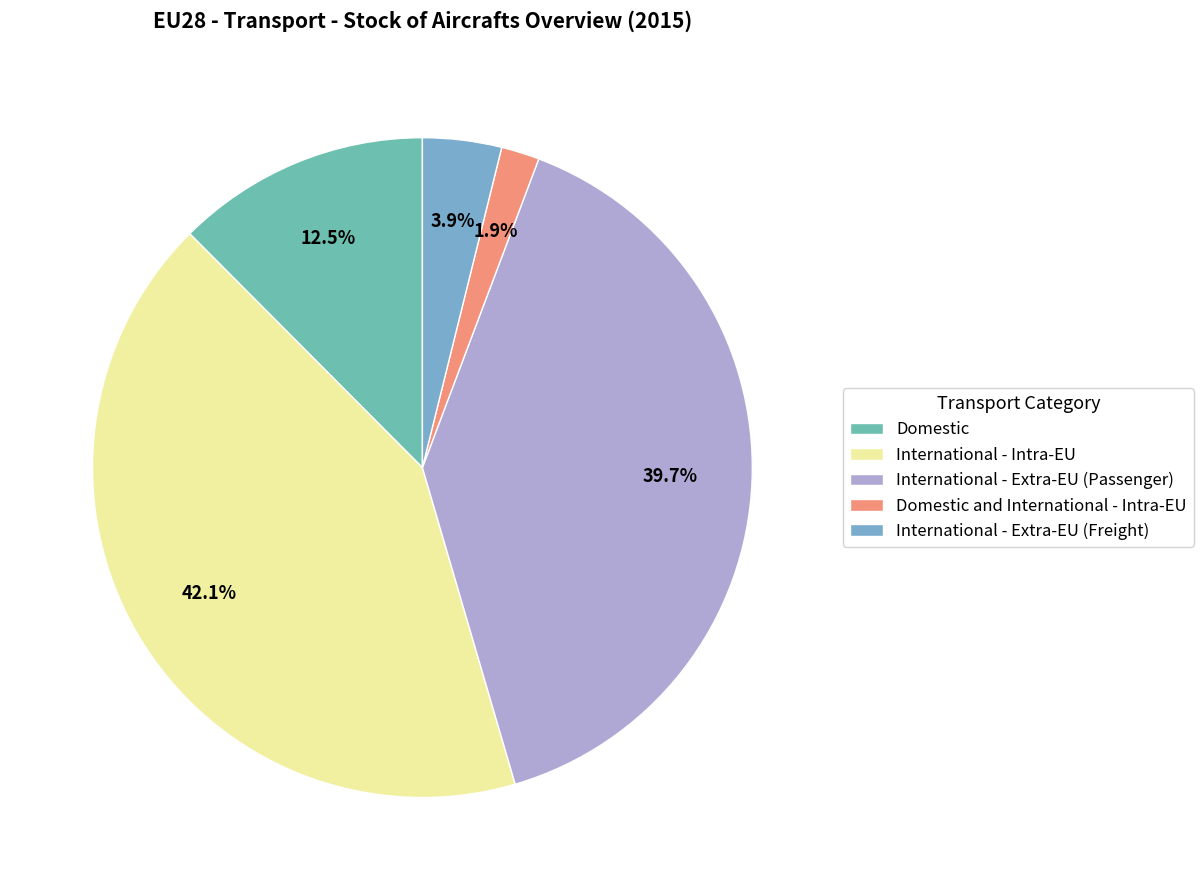

To the nearest percent, what is the difference between the Domestic and International - Intra-EU and International - Extra-EU (Freight) slice percentages?

2%